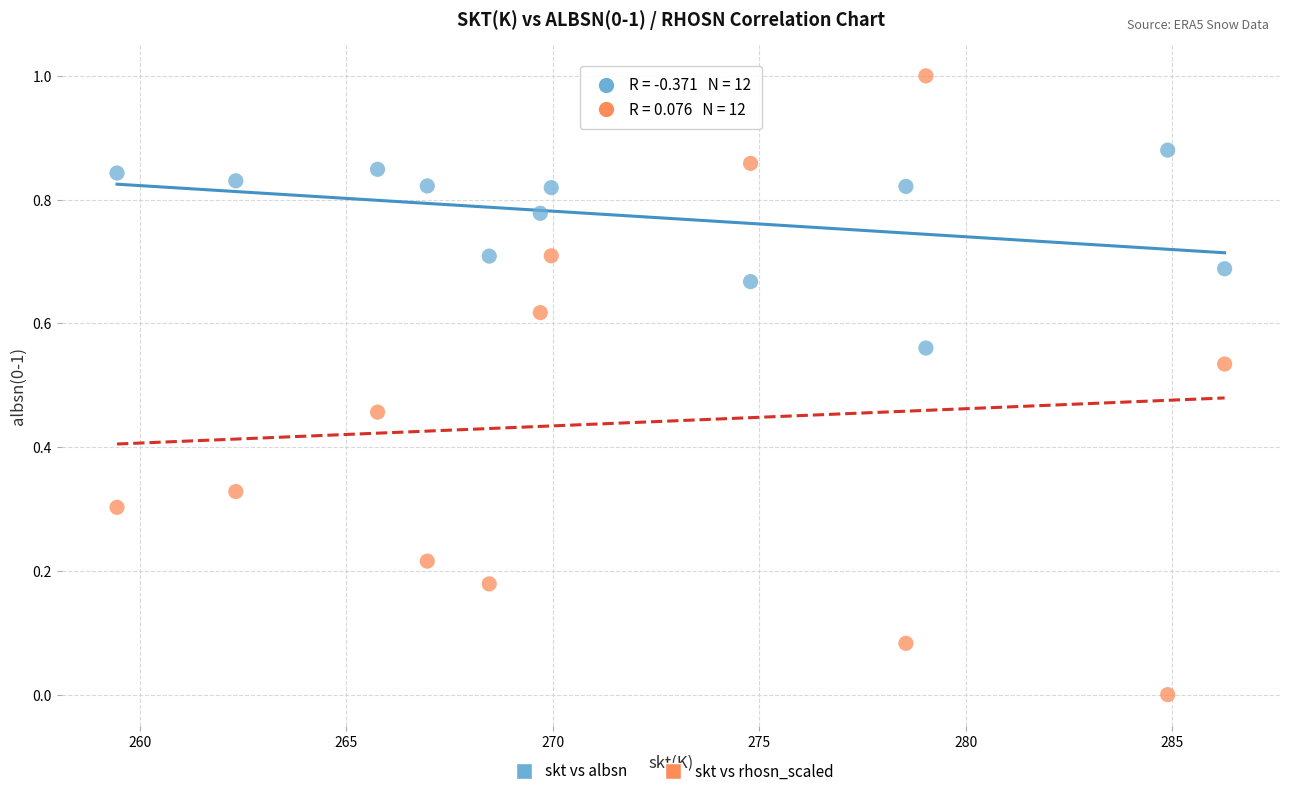

Which series contains the highest Y value?

skt vs rhosn_scaled